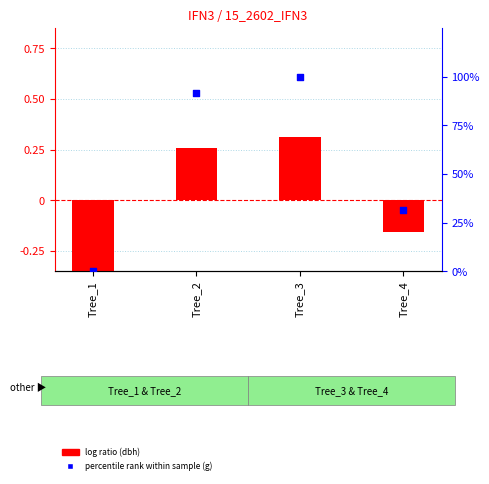

Which series has the largest Y range (max minus min)?

percentile rank within sample